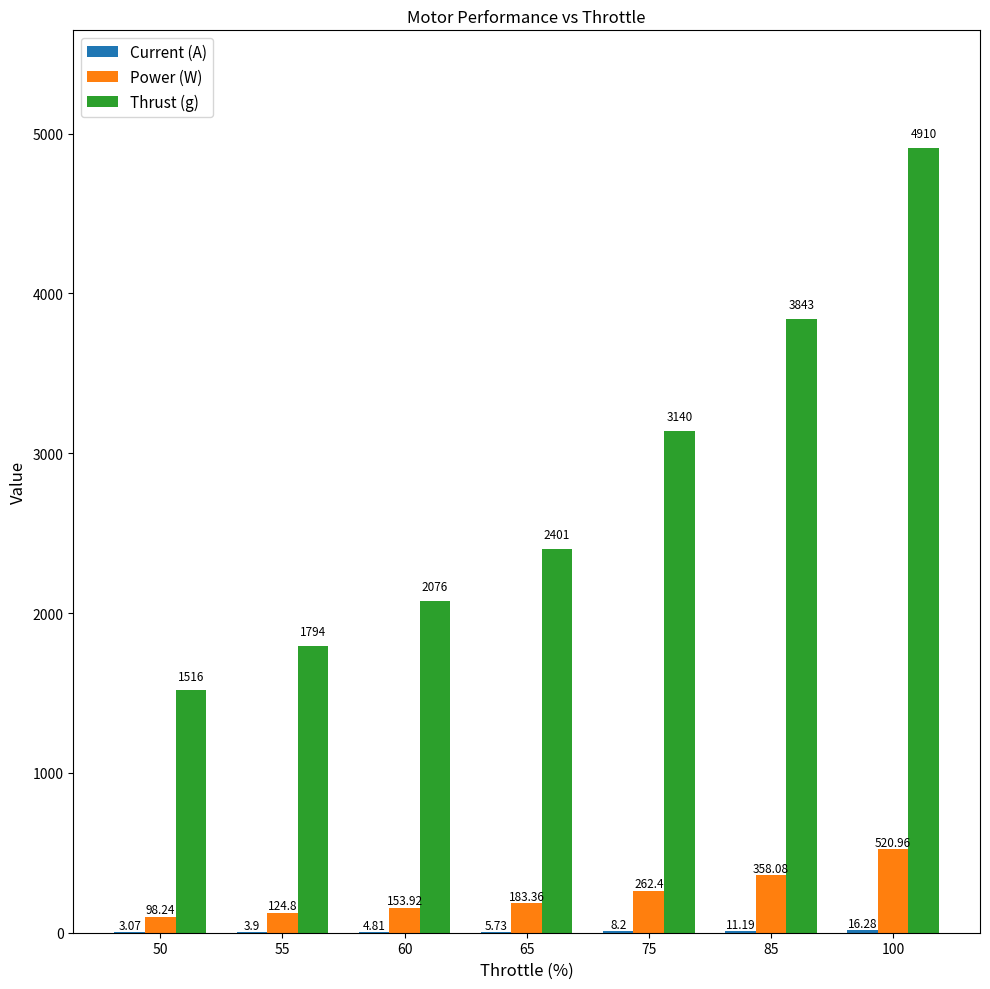

Which series changed the most between 60 and 100?

Thrust (g)